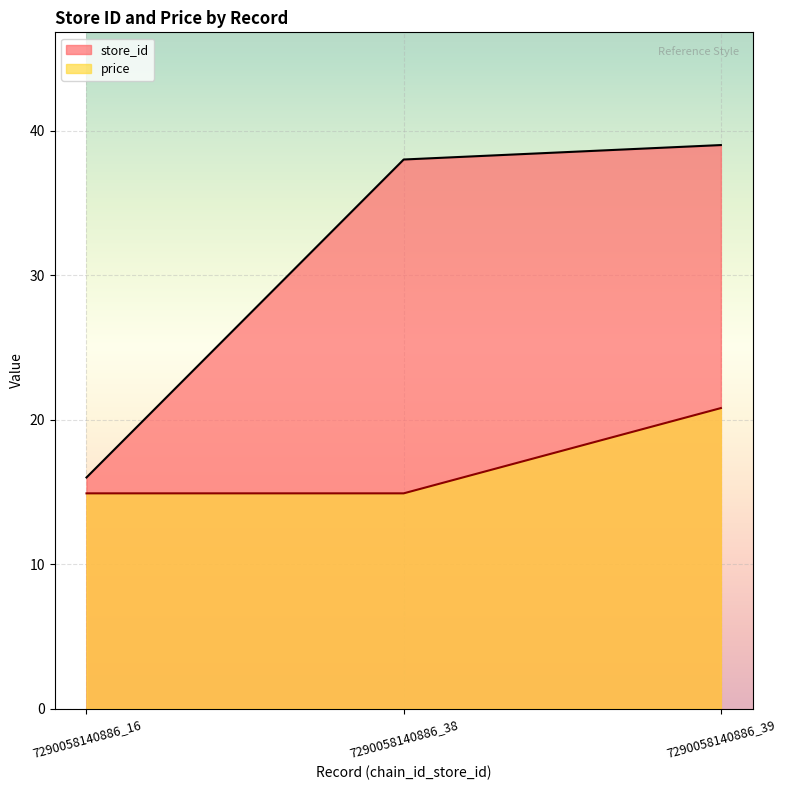

How many price values are between 14 and 20?

2